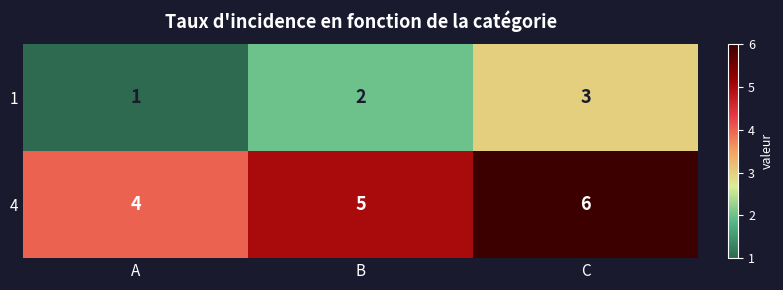

The 4 series shows 7 at B. True or false?

False